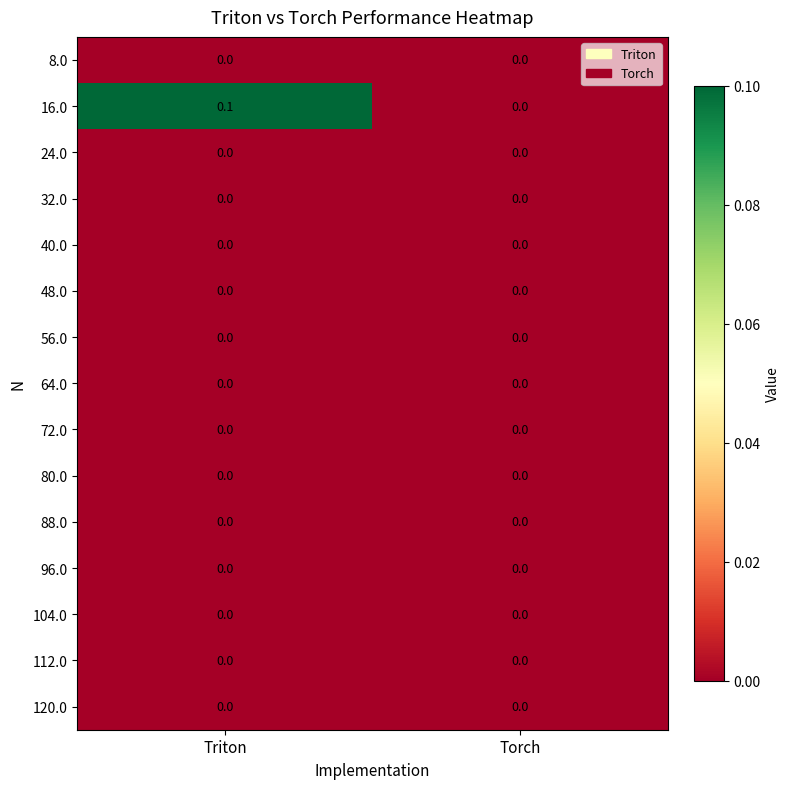

What is the total value across all series at Triton?

0.1